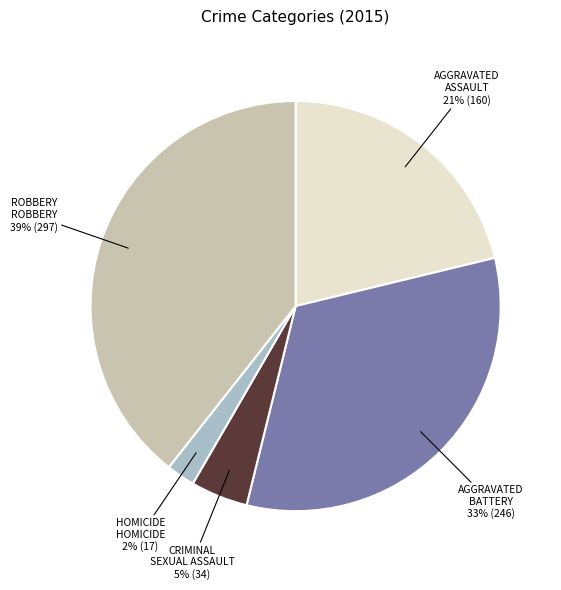

Is there any slice that represents more than half of the pie?

No